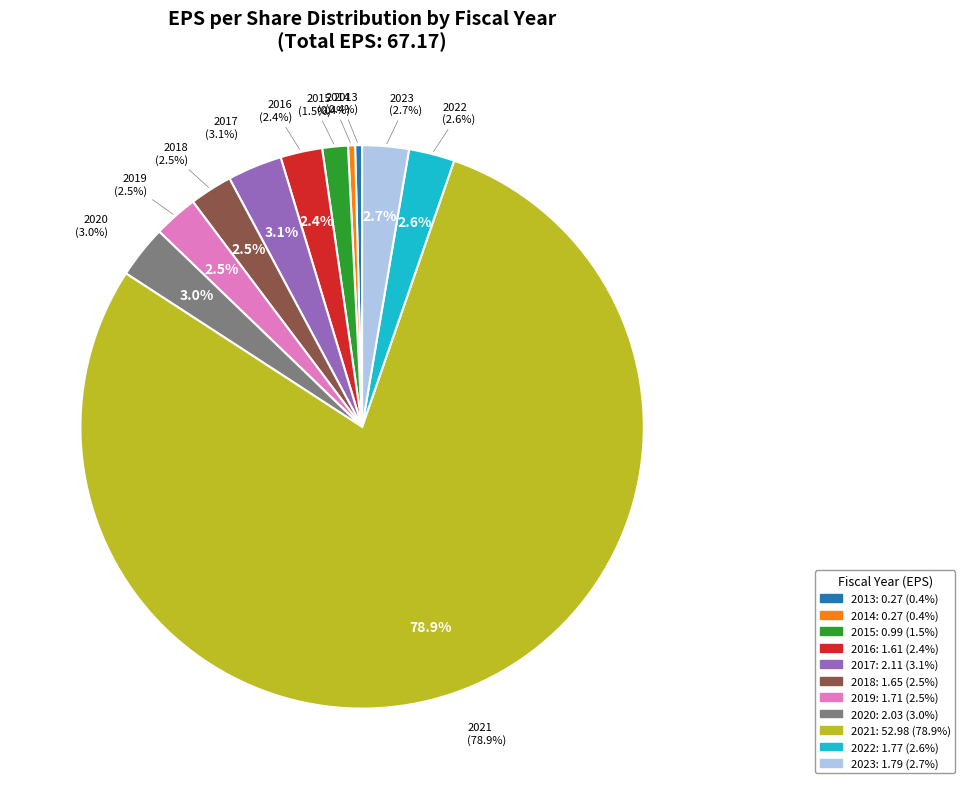

To the nearest percent, what is the average slice percentage?

9%